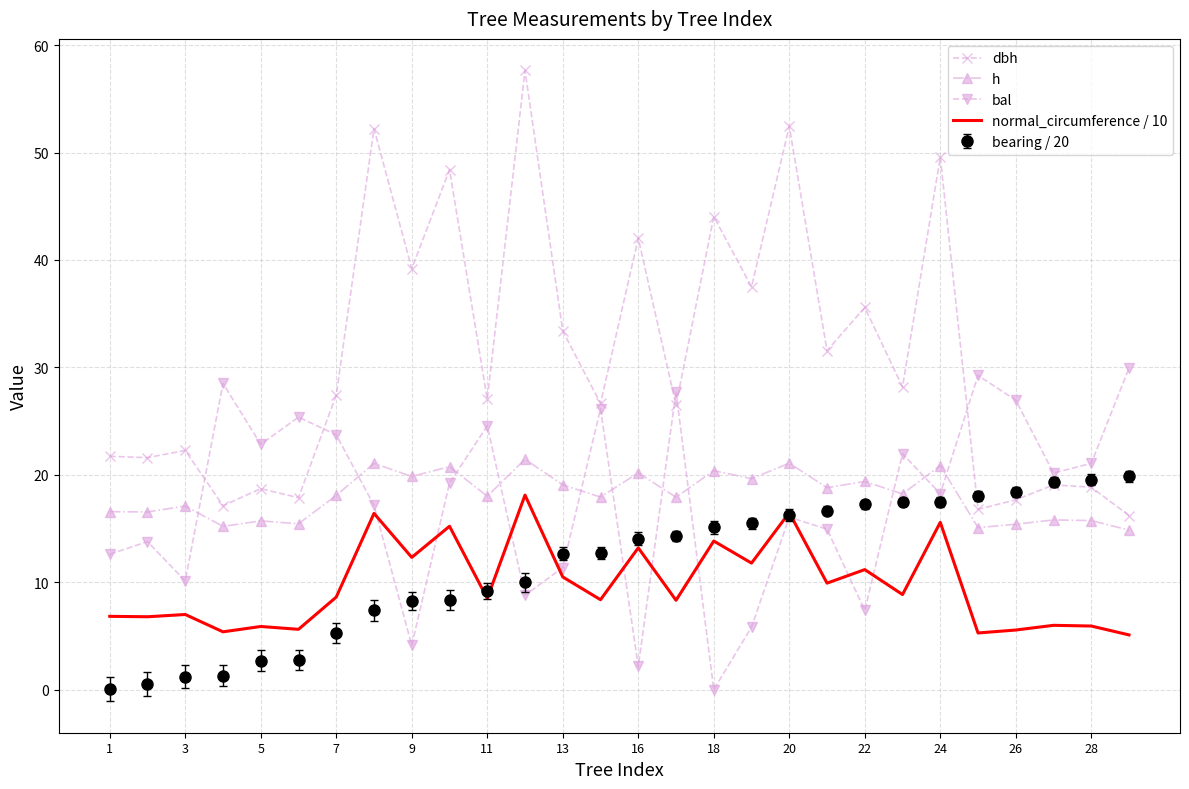

Which series has the widest spread of values?

dbh